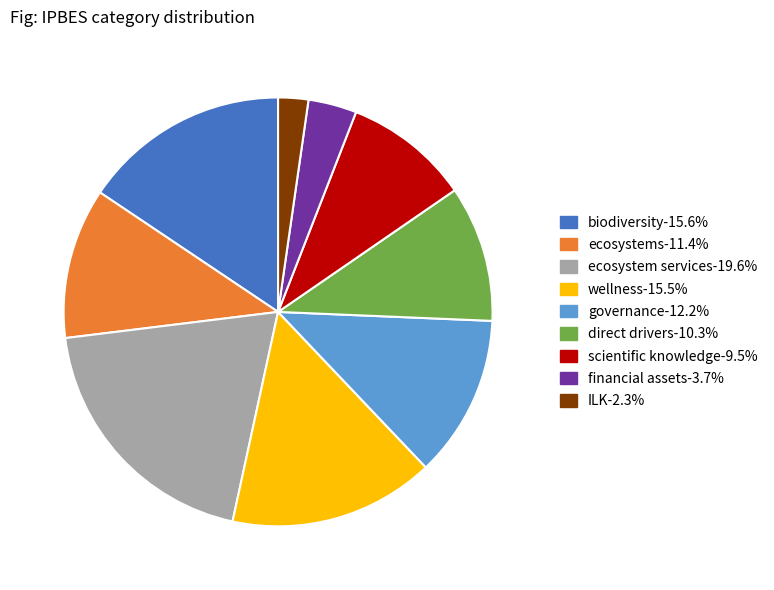

Between direct drivers and governance, which is larger?

governance